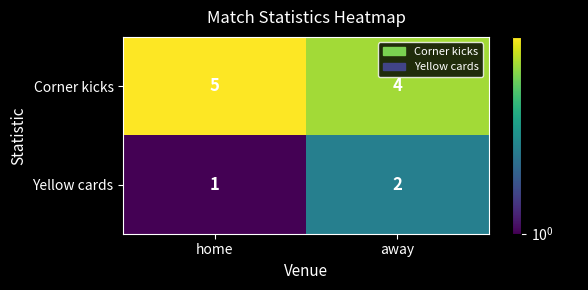

Is the value of Corner kicks at away greater than the value of Yellow cards at home?

Yes